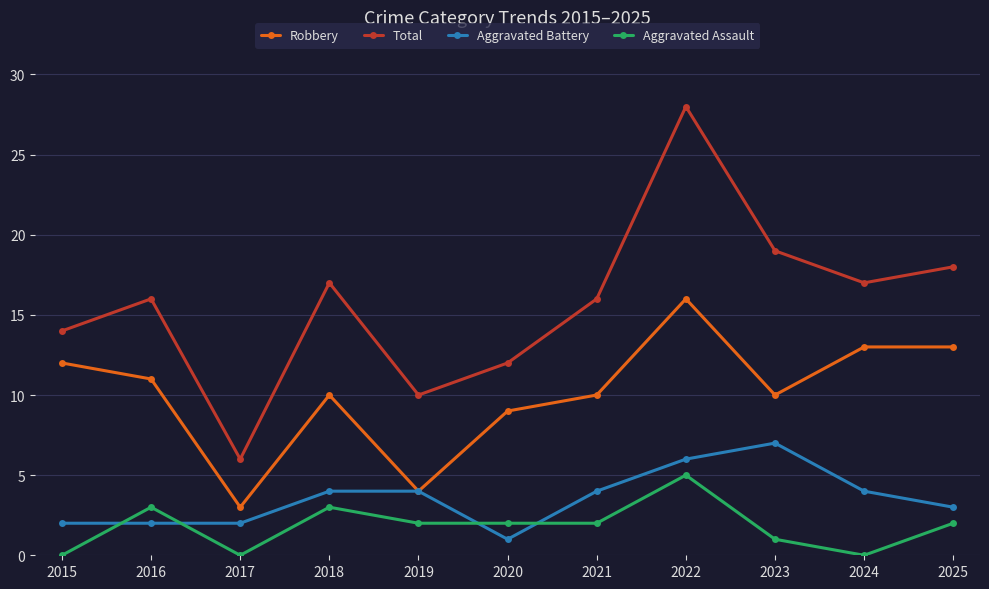

At 2022, list the series in order from smallest to largest.

Aggravated Assault, Aggravated Battery, Robbery, Total